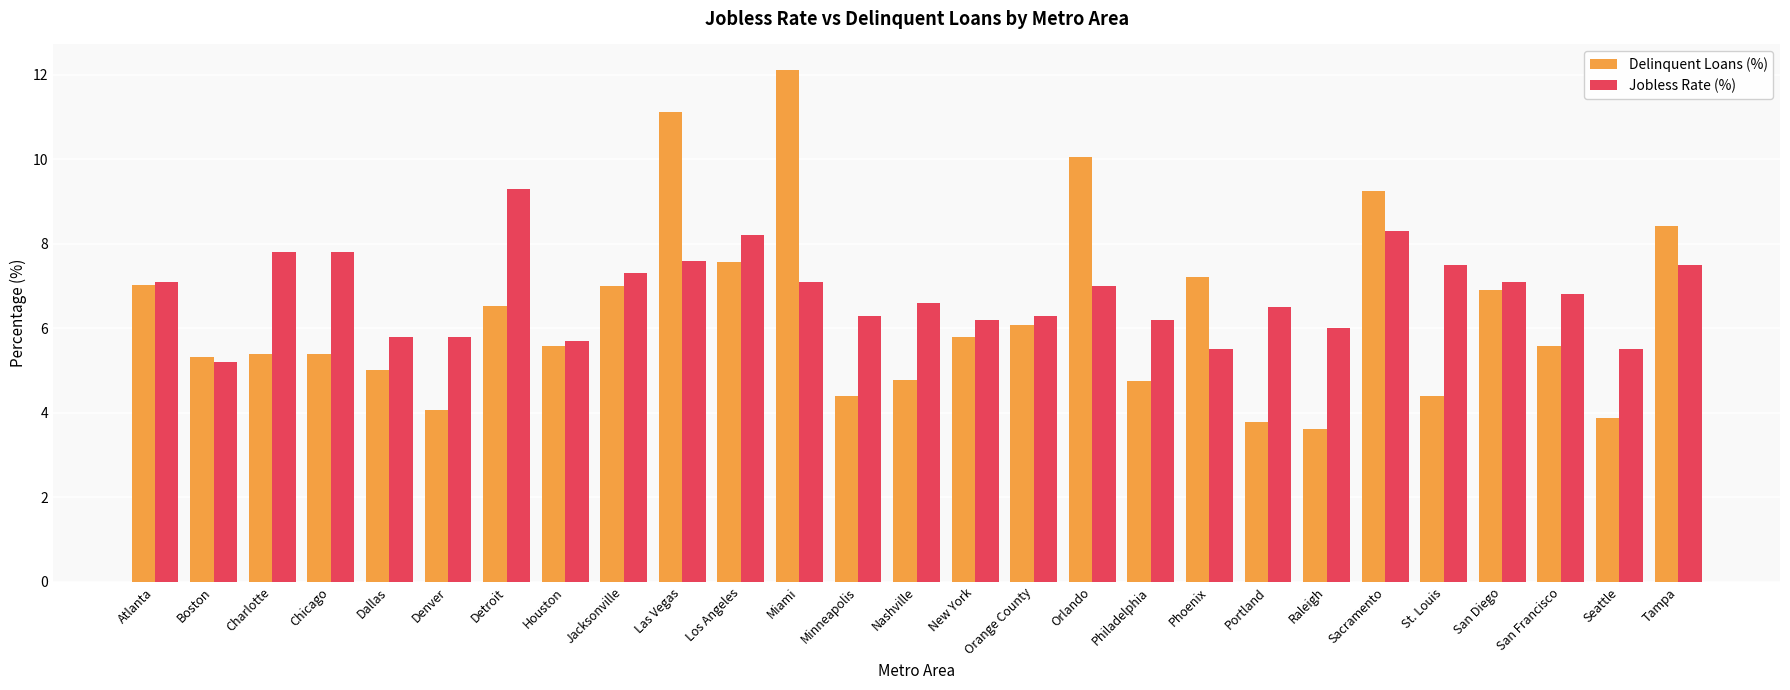

The value of Jobless Rate (%) at New York is 3.6. True or false?

False